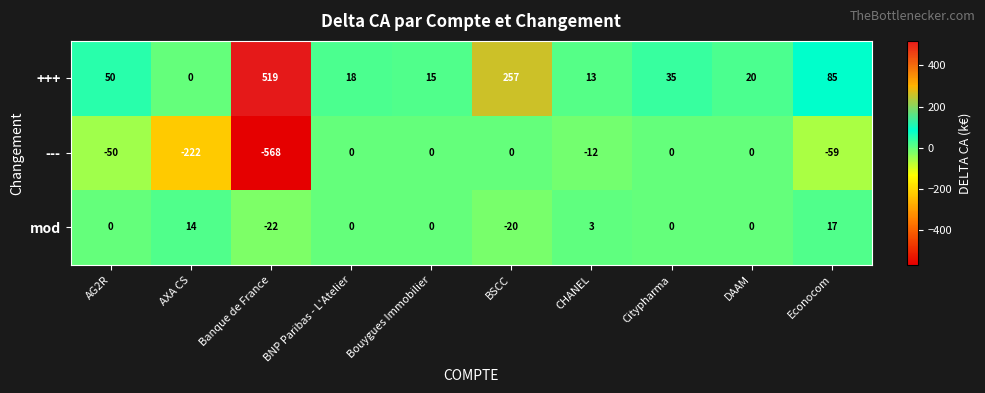

What is the minimum value shown in the chart?

-568